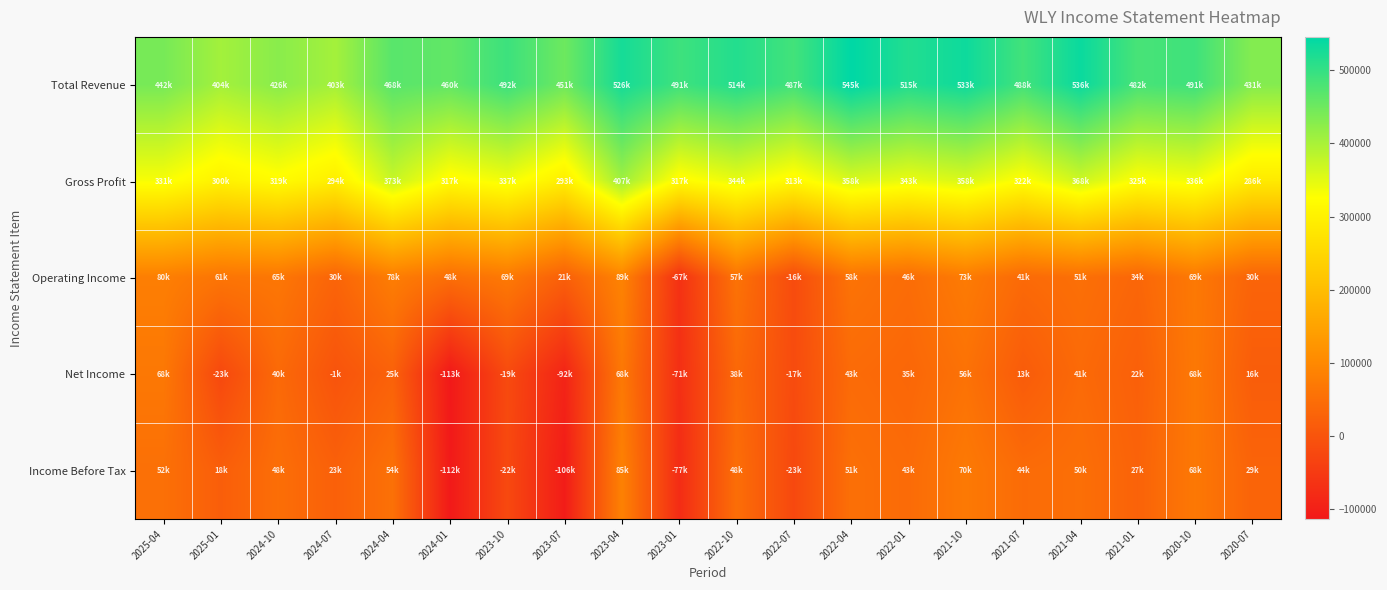

Between 2025-04 and 2020-10, which series saw the biggest shift?

Total Revenue